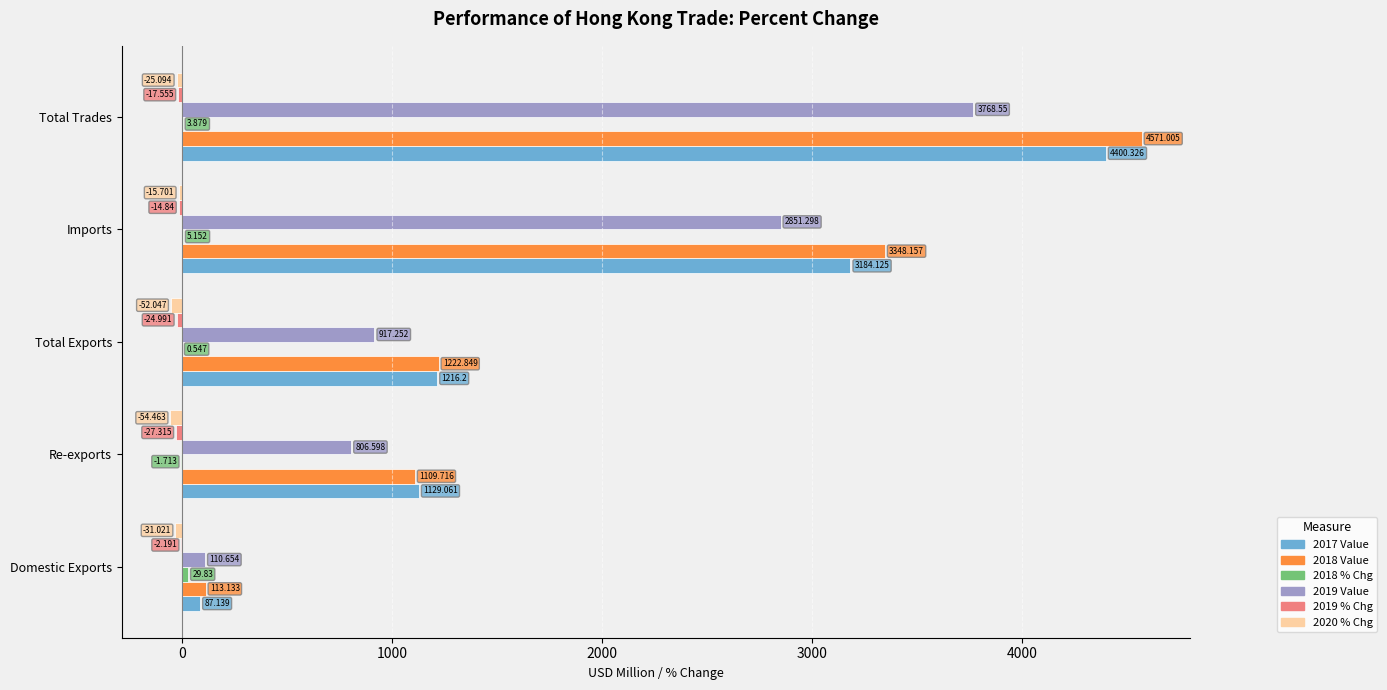

At which category is the sum across all series the highest?

Total Trades